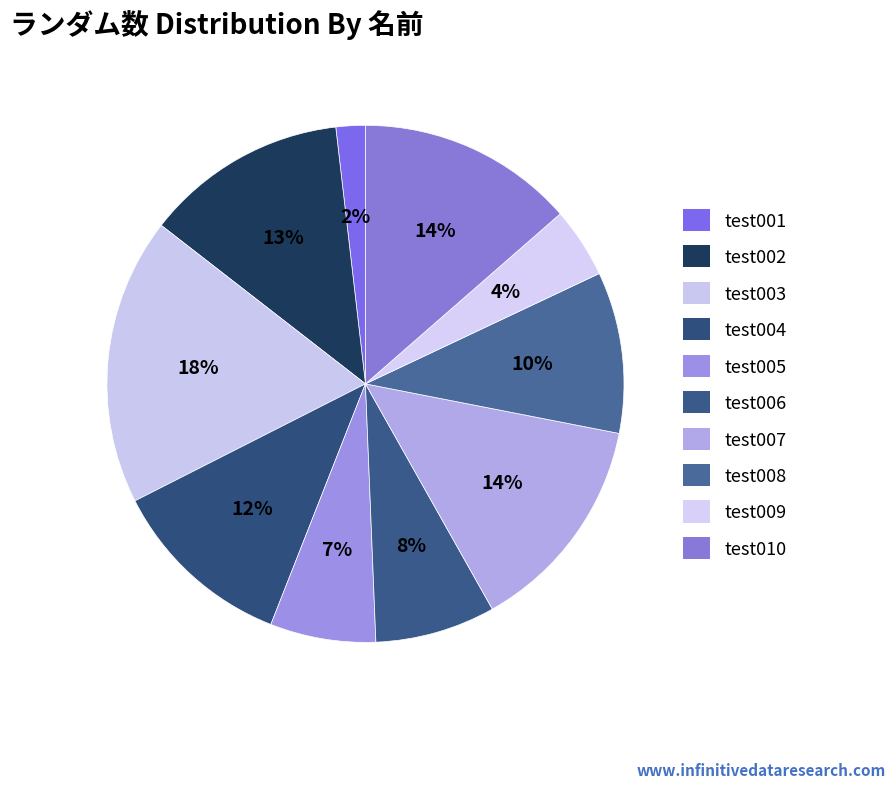

Which slice is the largest?

test003